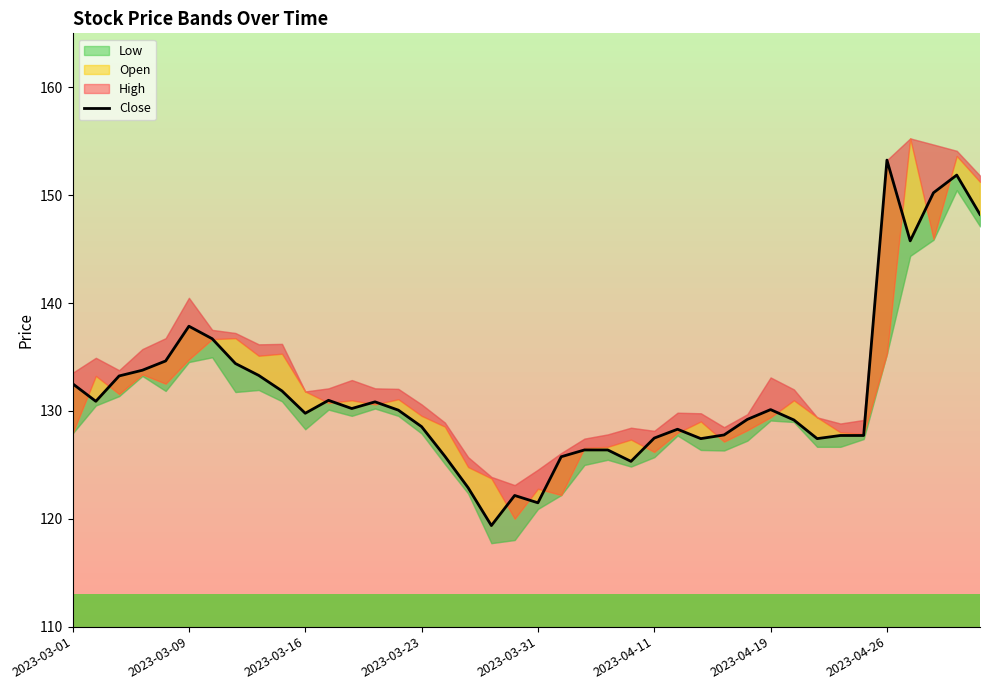

Approximately how many times larger is the value at 32 compared to 16?

1.0